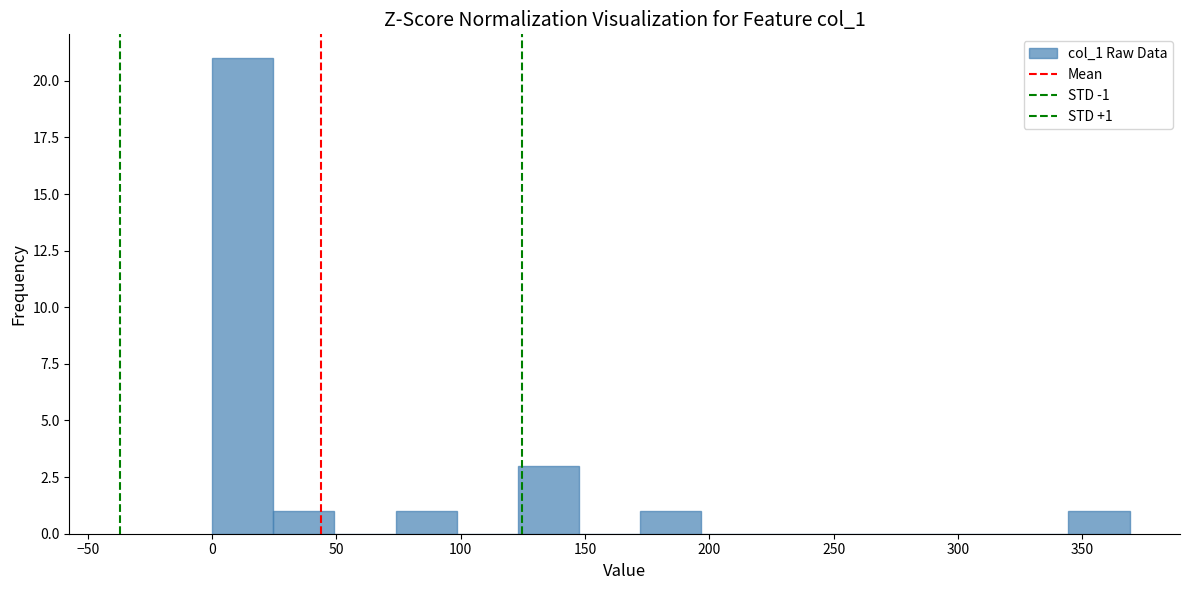

Which range on the x-axis has the tallest bar?

0 to 25